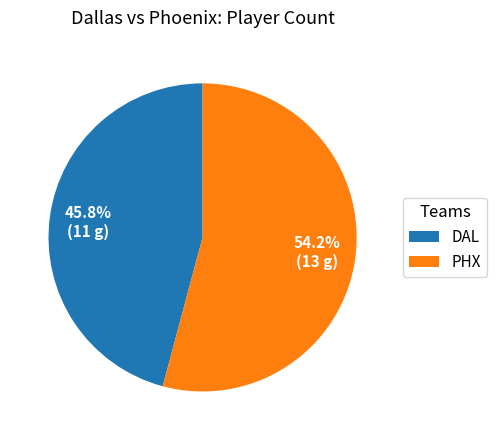

Which slice is the largest?

PHX